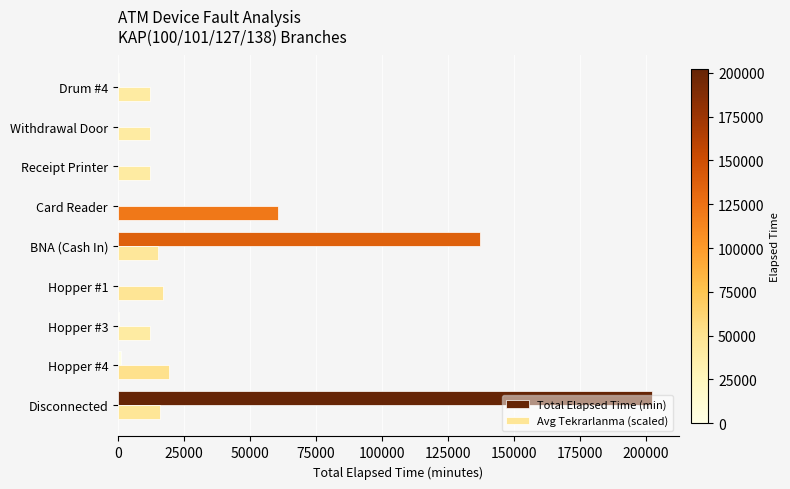

What is the sum of all Total Elapsed Time (min) values?

341857.0